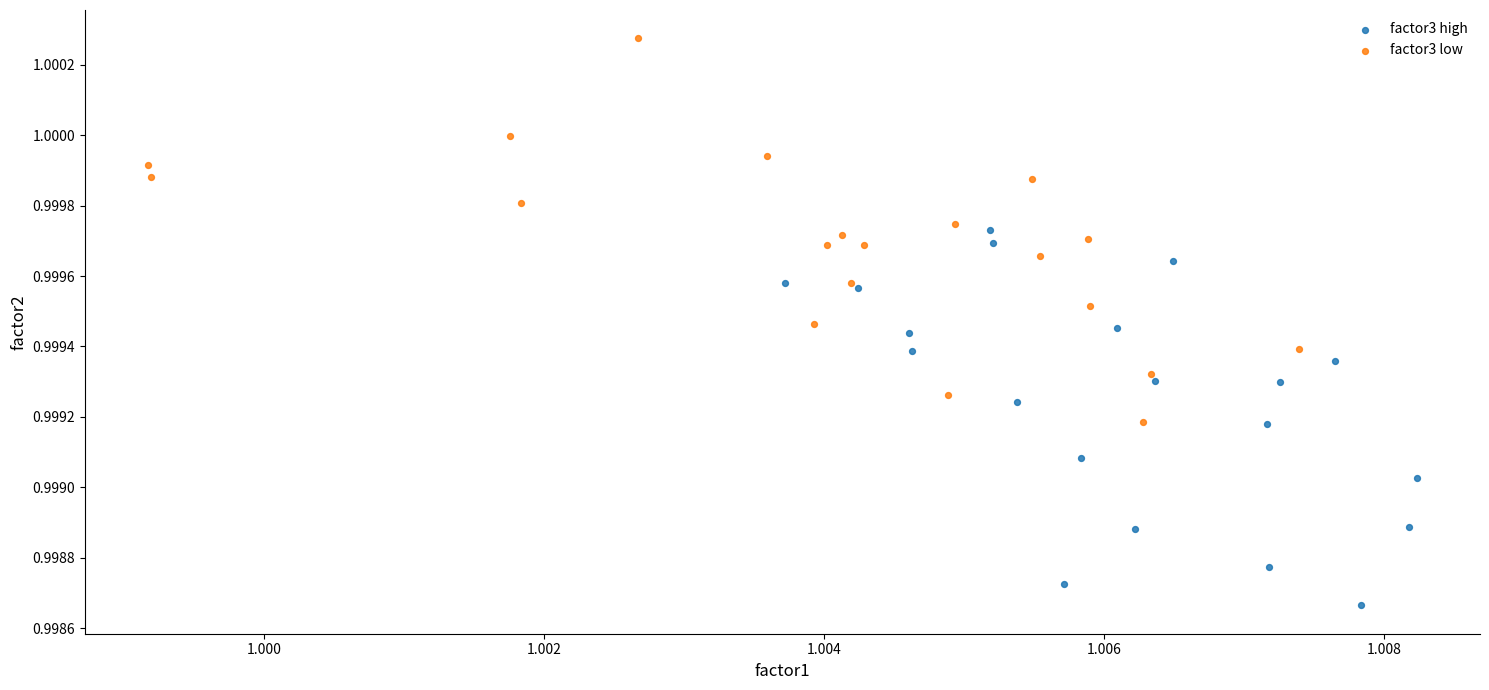

Which series contains the lowest Y value?

factor3 high